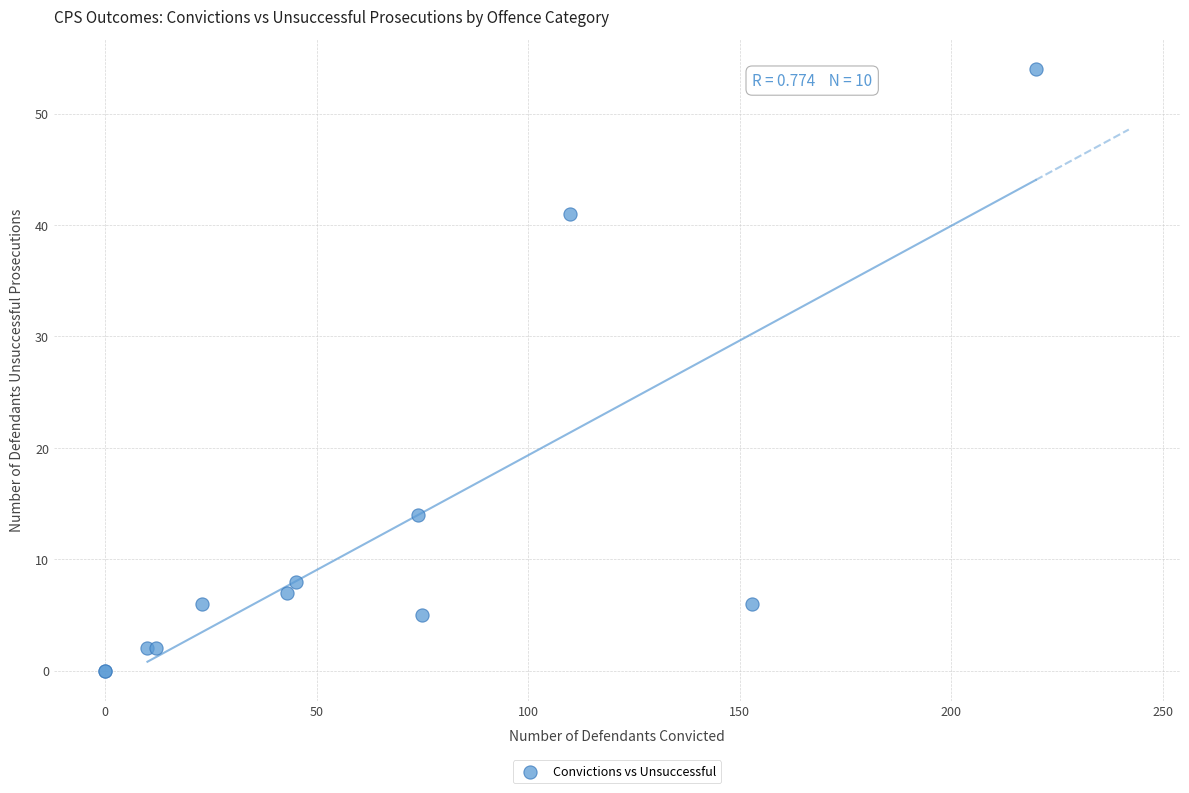

What Y value in the scatter plot is closest to 27?

14